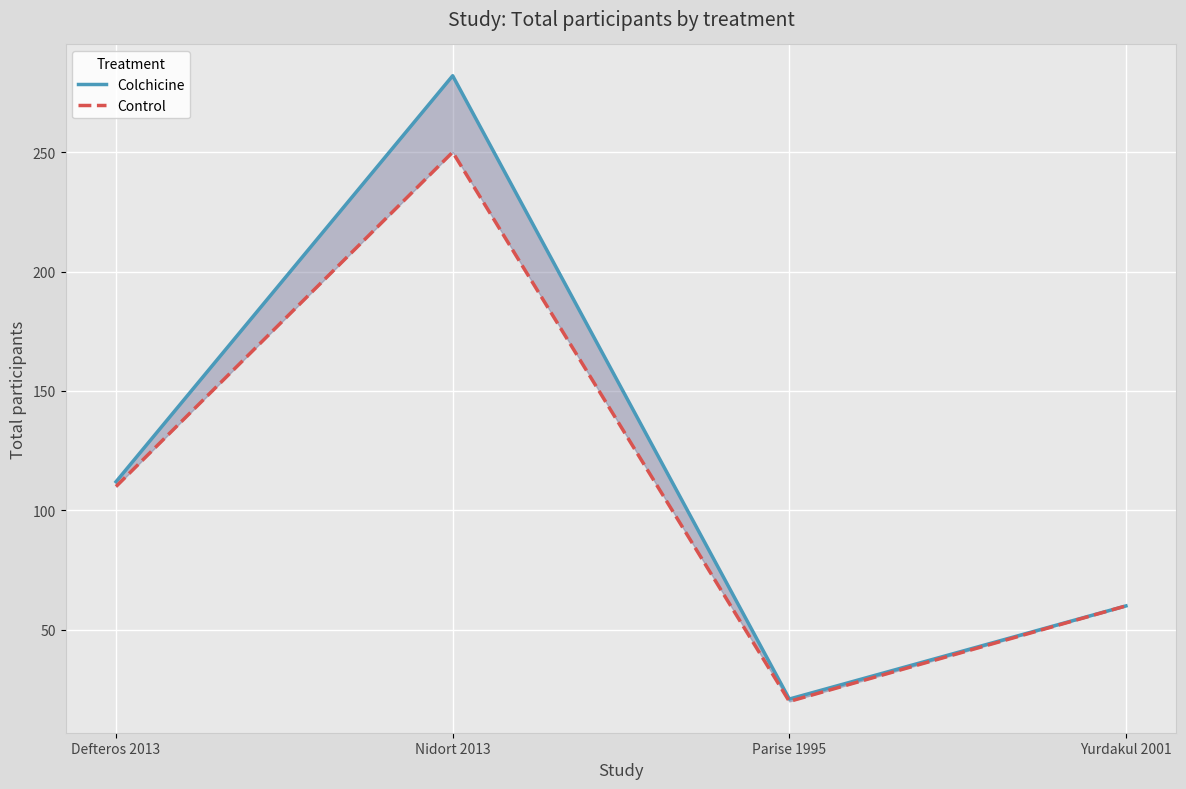

What is the label of the 3rd point from the right?

Nidort 2013